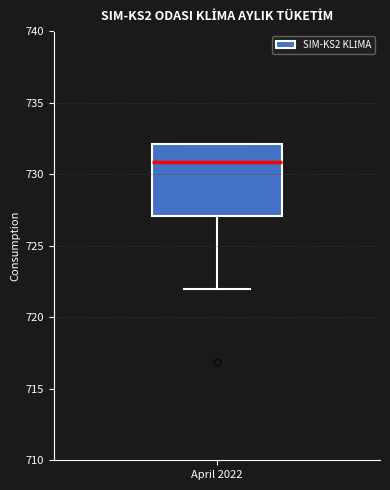

Where does the lower whisker of the box for April 2022 end on the y-axis? The values are not printed on the chart, so give them approximately, as read against the axis.

722